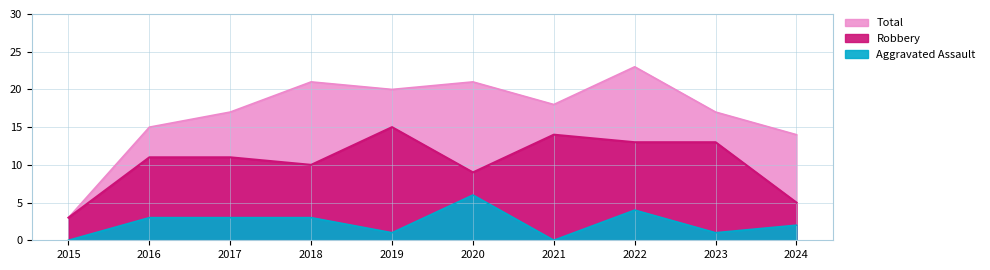

At which category does Aggravated Assault reach its first local valley?

2019